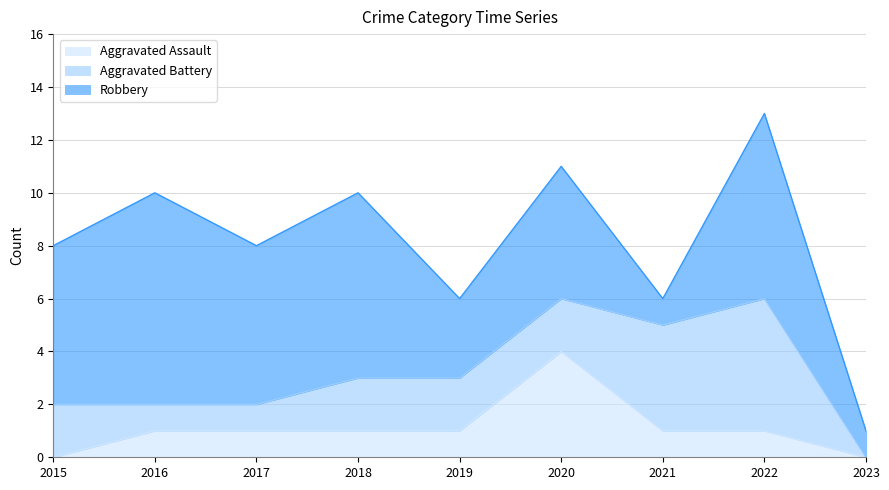

Is it true that Aggravated Battery equals 0 at 2023?

True